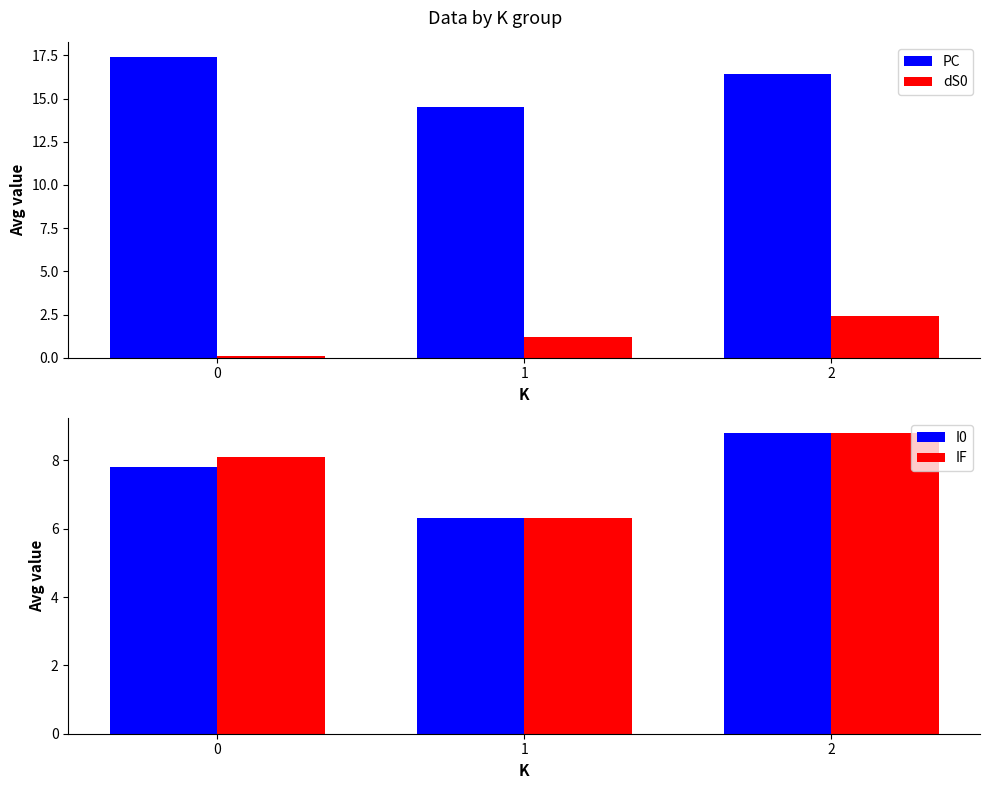

Rank the series by their maximum value, from lowest to highest.

dS0, I0, IF, PC